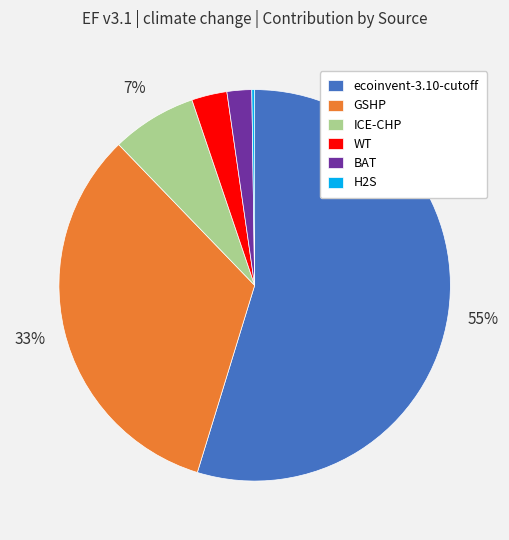

To the nearest percent, what portion does WT represent?

3%